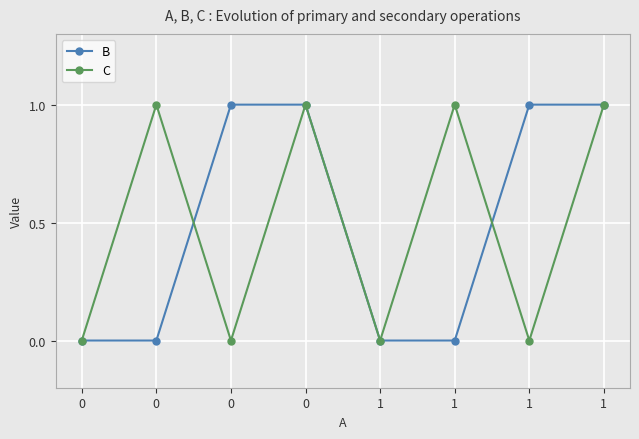

Rank the categories by C value from lowest to highest.

0, 0, 1, 1, 0, 0, 1, 1